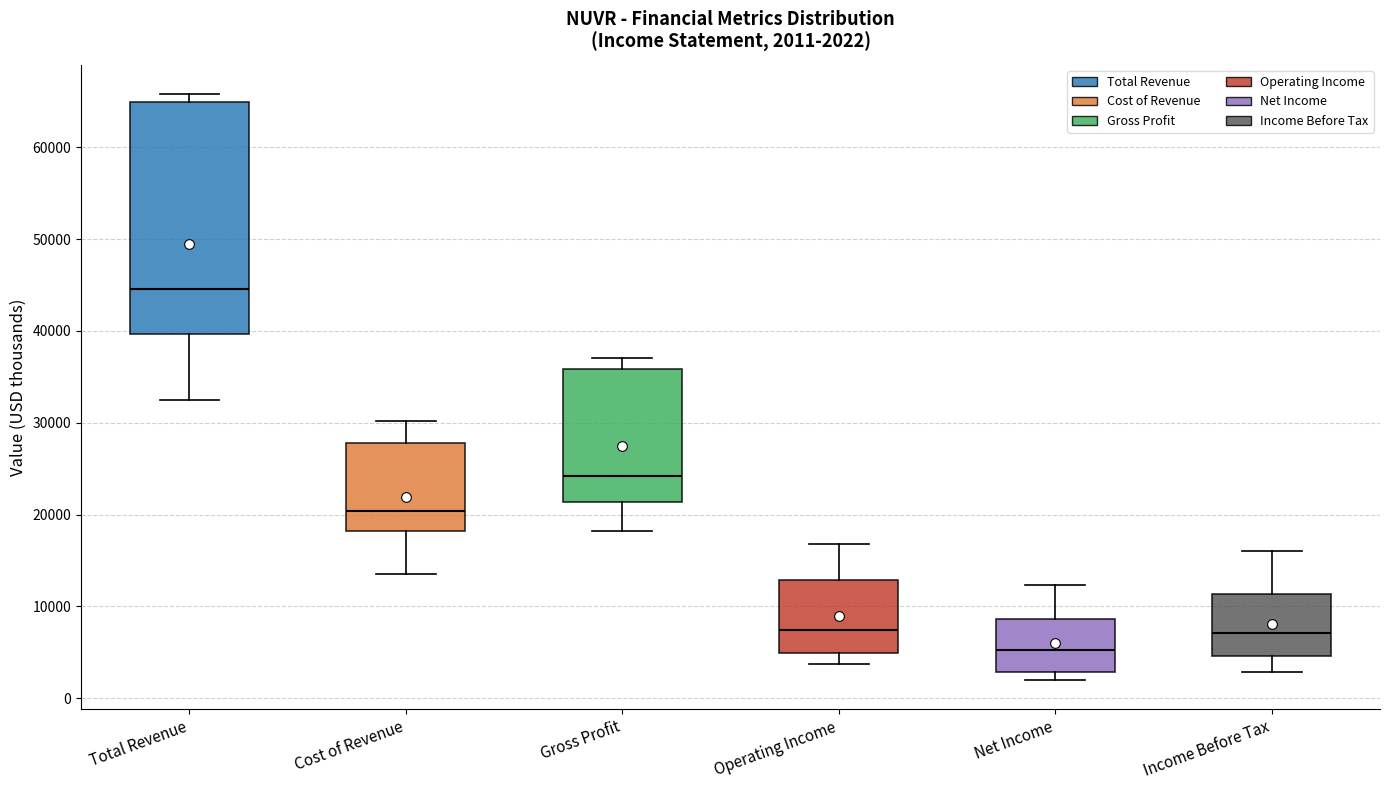

Which box has the highest median line?

Total Revenue